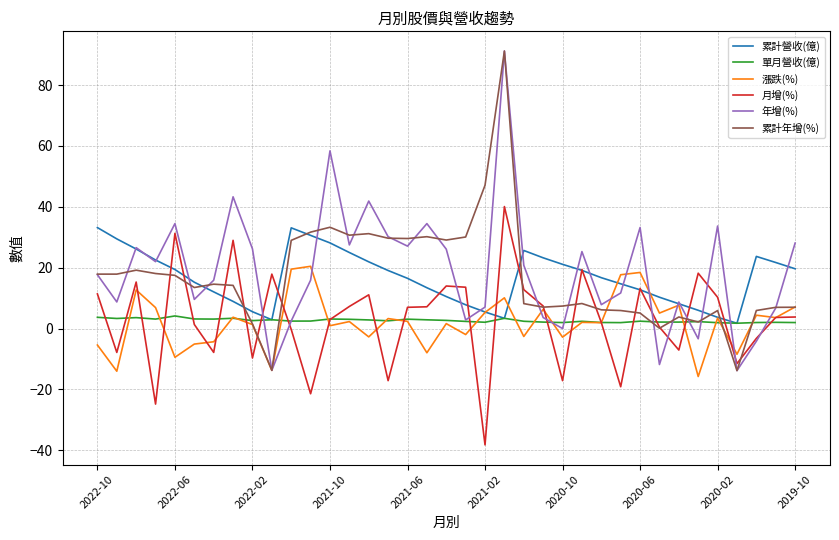

In 月增(%), how many points are higher than both neighbors (excluding endpoints)?

10